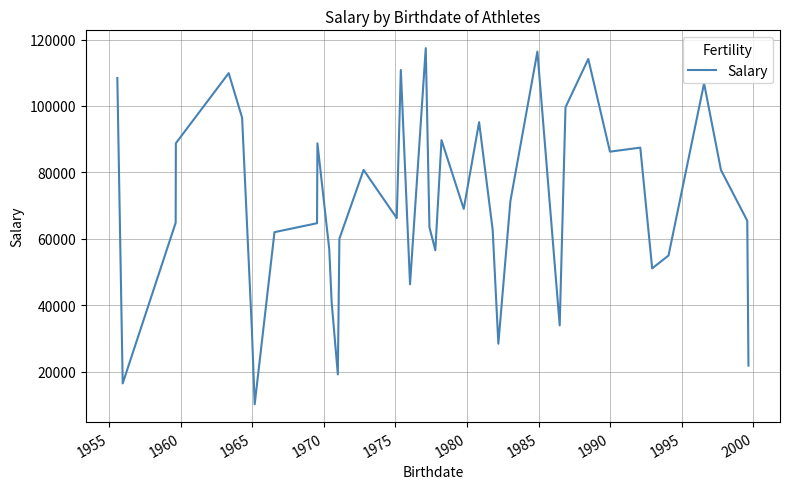

What is the minimum value shown in the chart?

10241